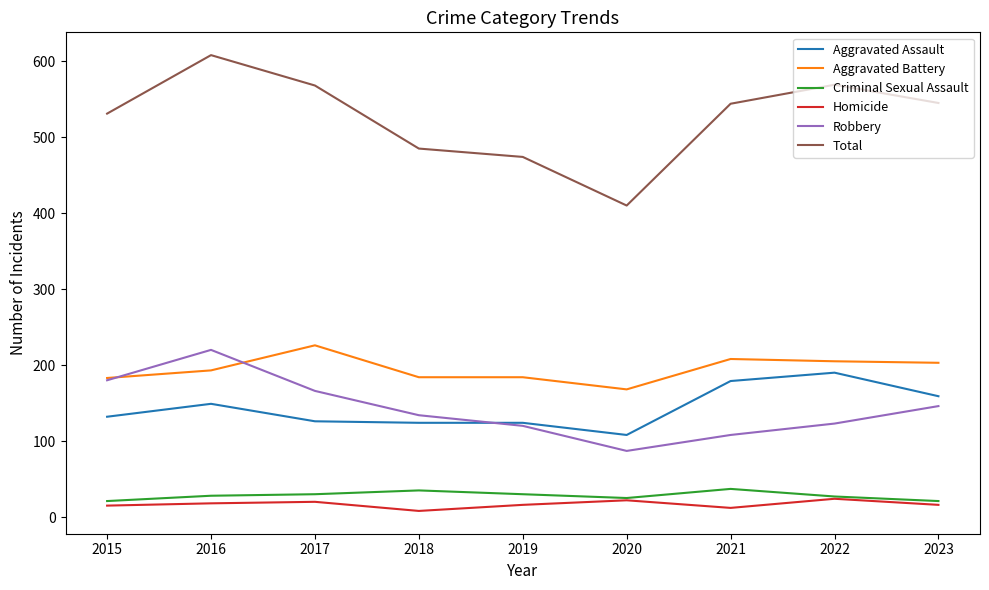

True or false: Aggravated Assault and Aggravated Battery cross at least once.

False